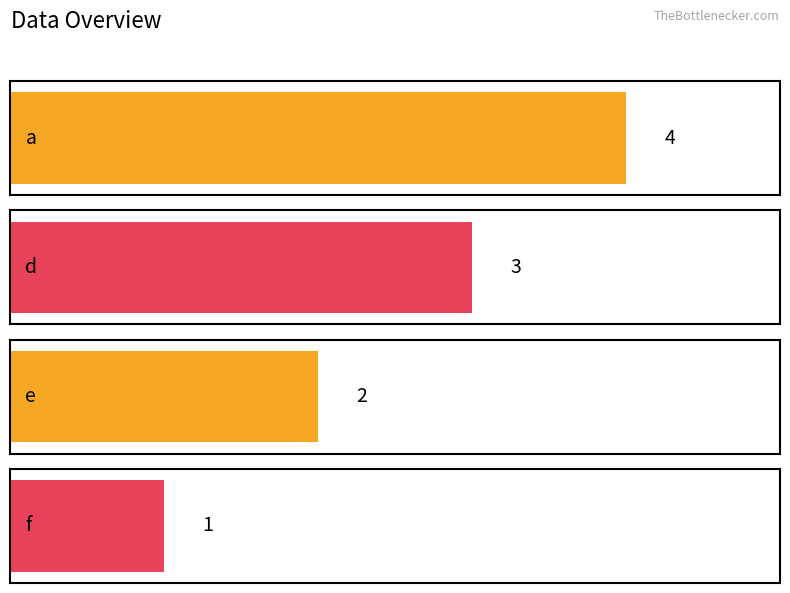

Reading left to right, what are all the values shown in this chart?

a=4	d=3	e=2	f=1